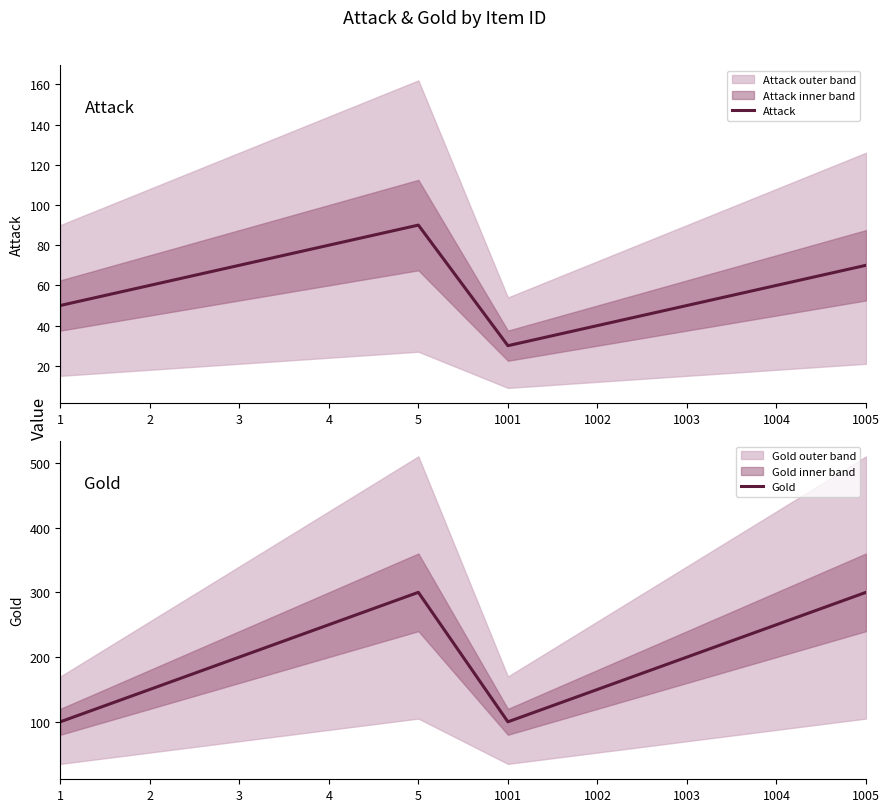

At which category does Attack reach its first local valley?

1001